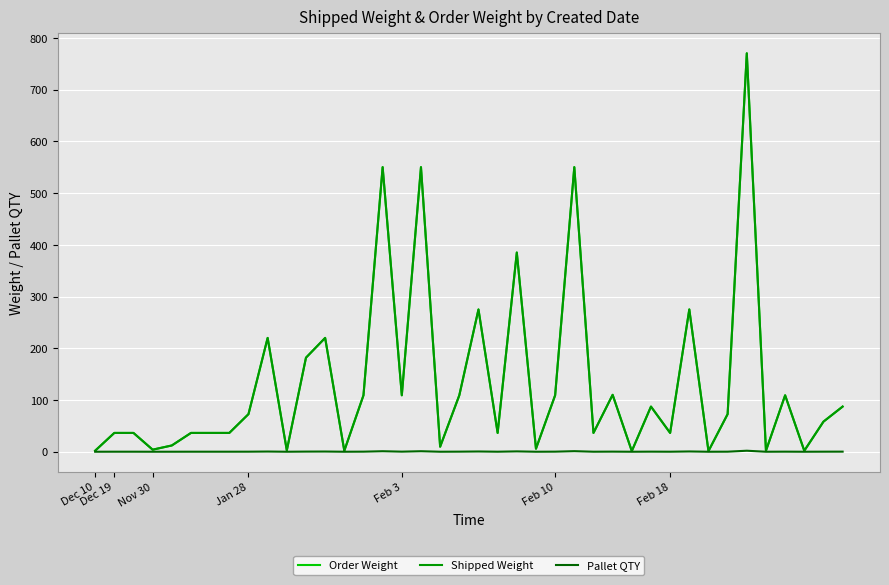

What is the maximum value for Order Weight?

770.4